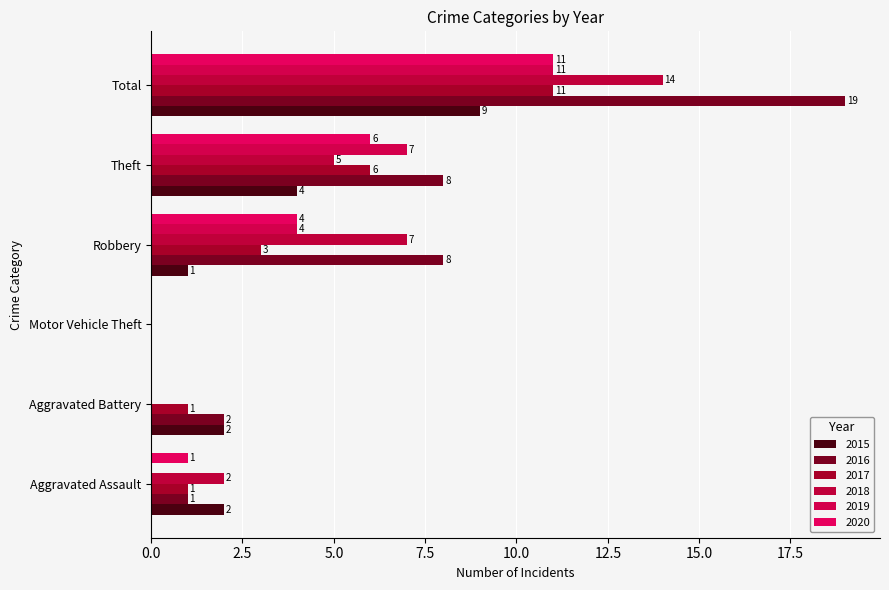

What is the spread (max minus min) of values at Theft?

4